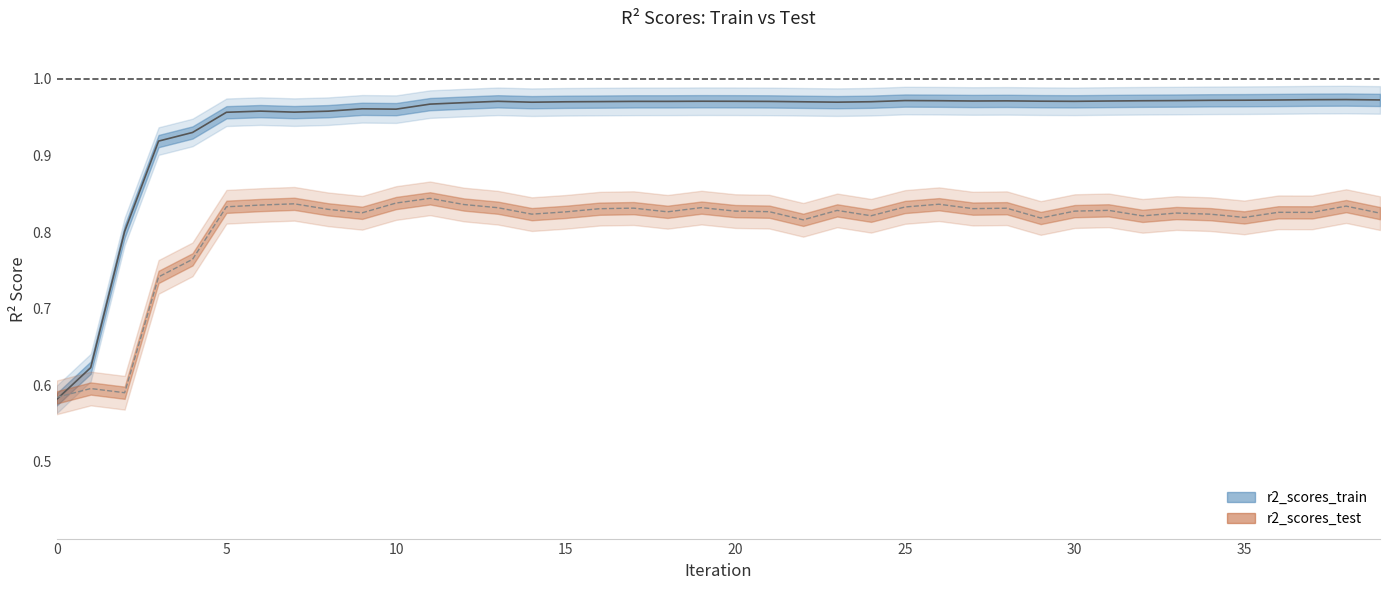

What is the value of the r2_scores_train point at the 3rd from the left?

0.8